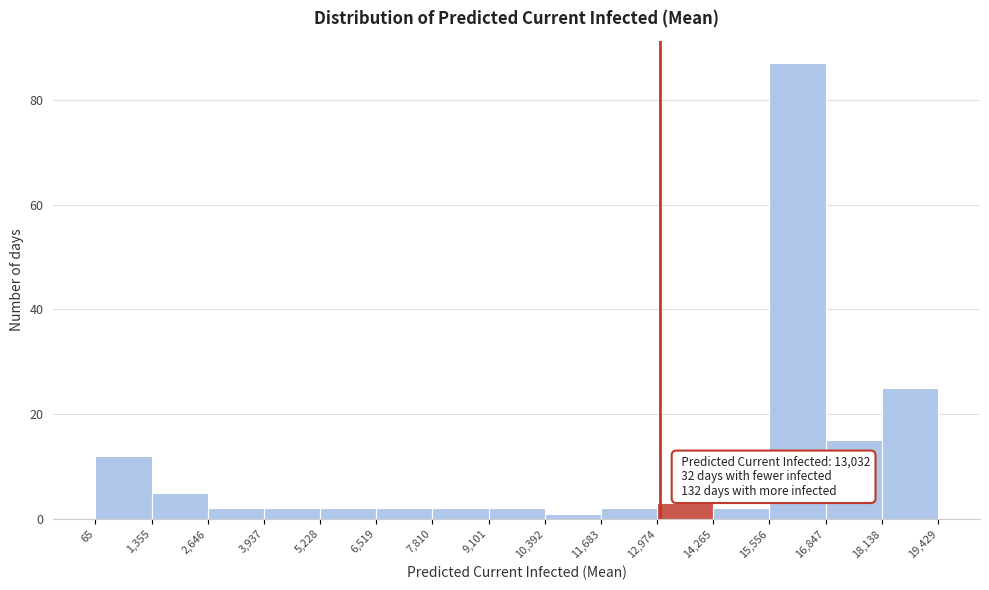

Which range on the x-axis has the tallest bar?

15,556 to 16,847